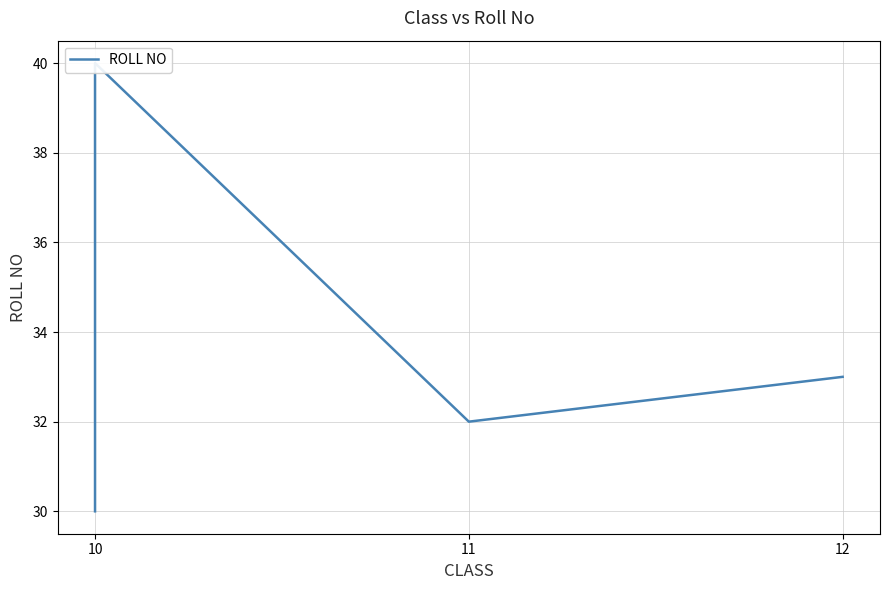

Which category has the lowest value across all series?

10